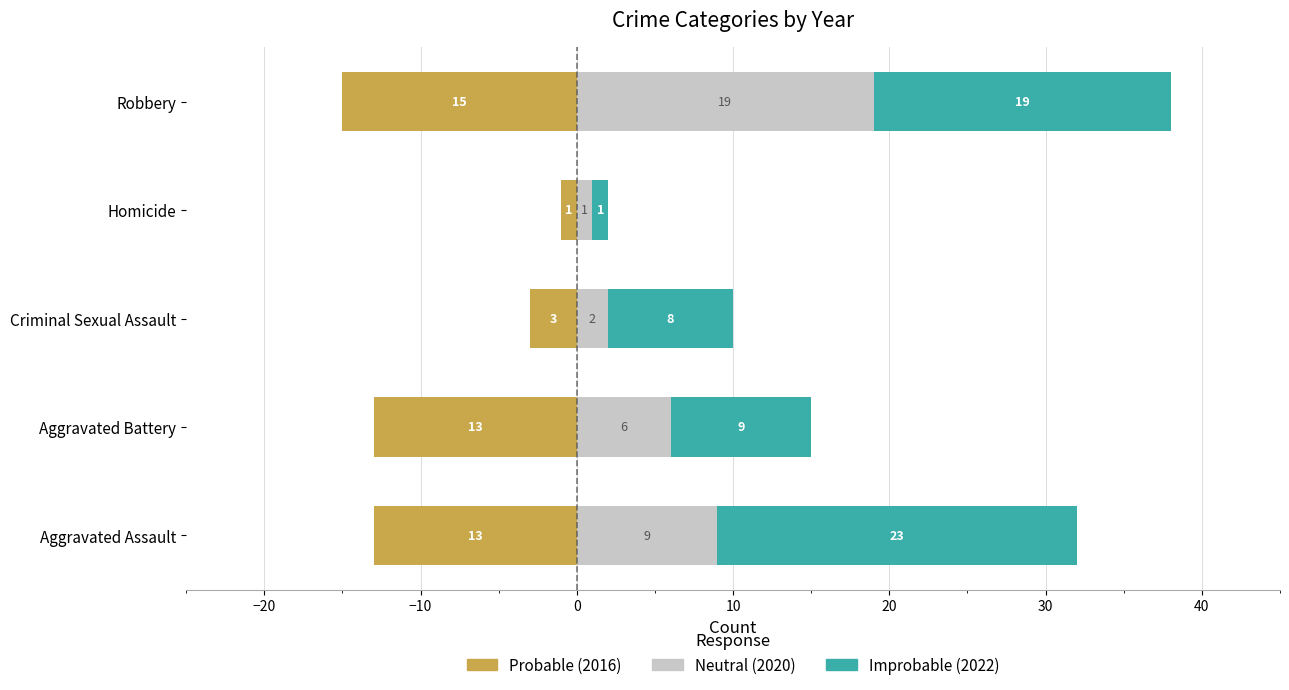

What is the difference between the maximum and minimum values in the Improbable (2022) series?

22